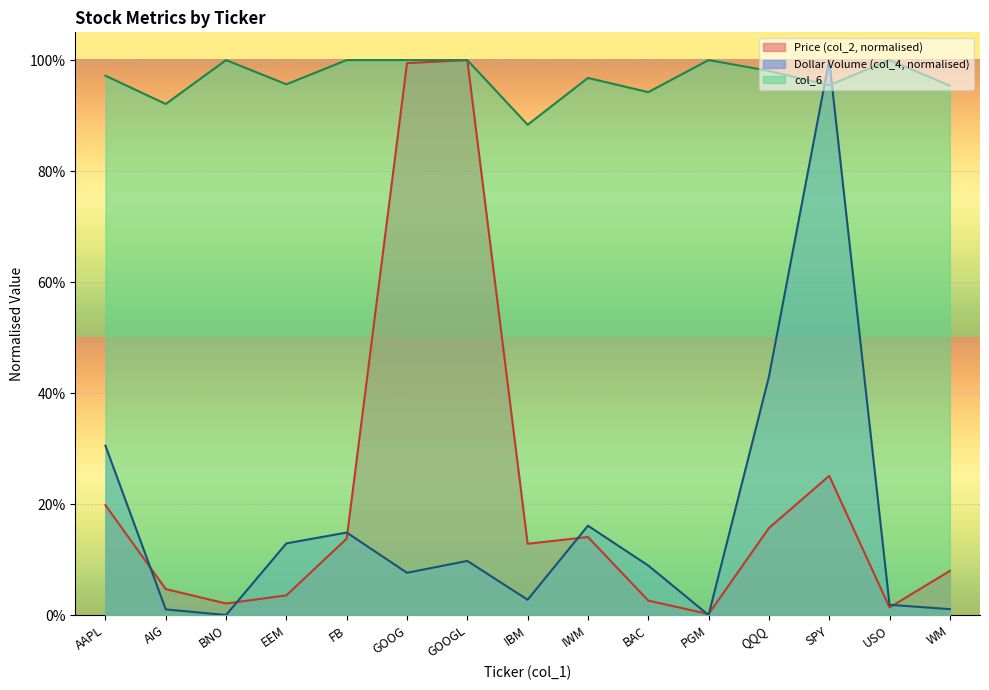

At which category is the sum across all series the highest?

SPY